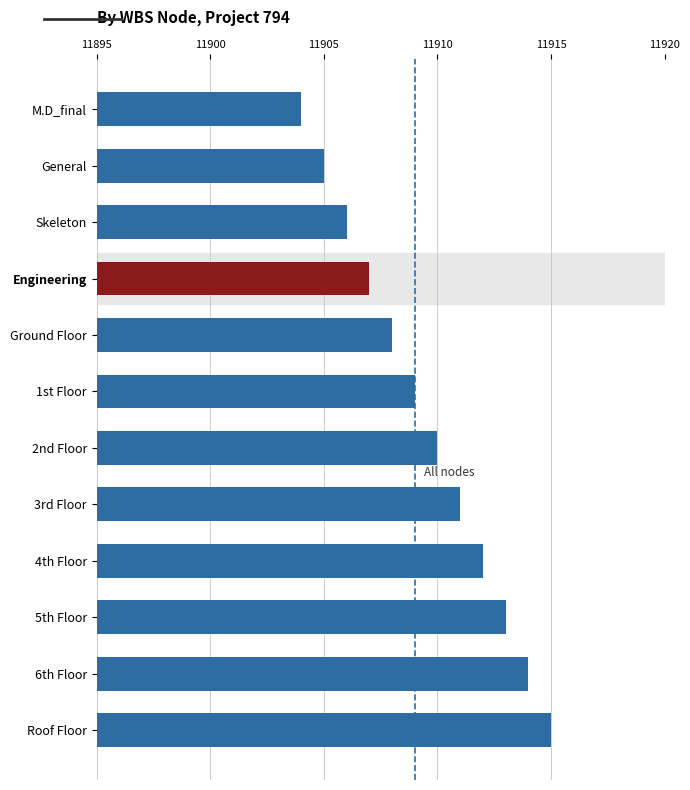

Is it true that the value at 4th Floor is 20829?

False